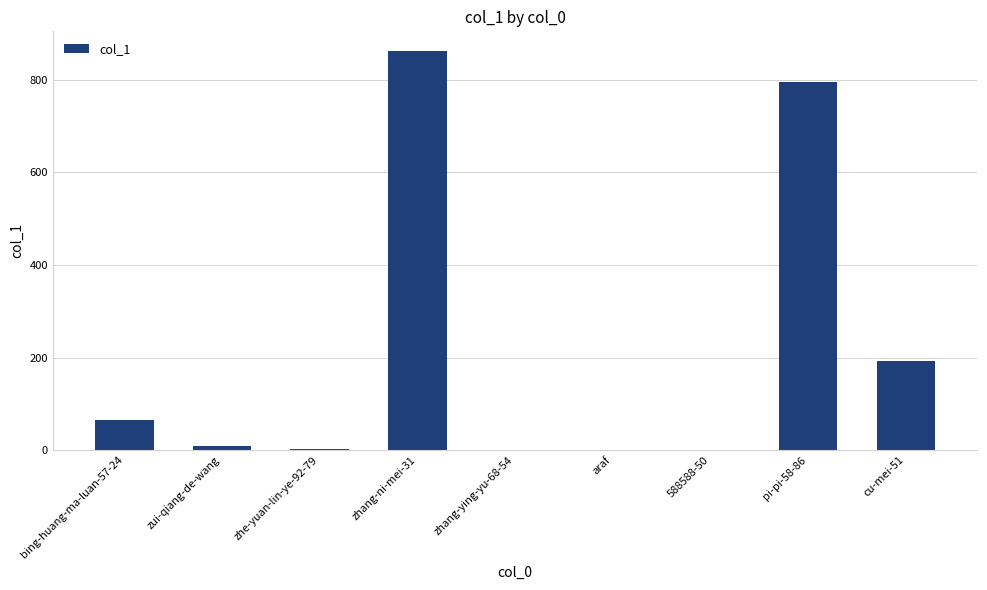

What is the sum of all values?

1929